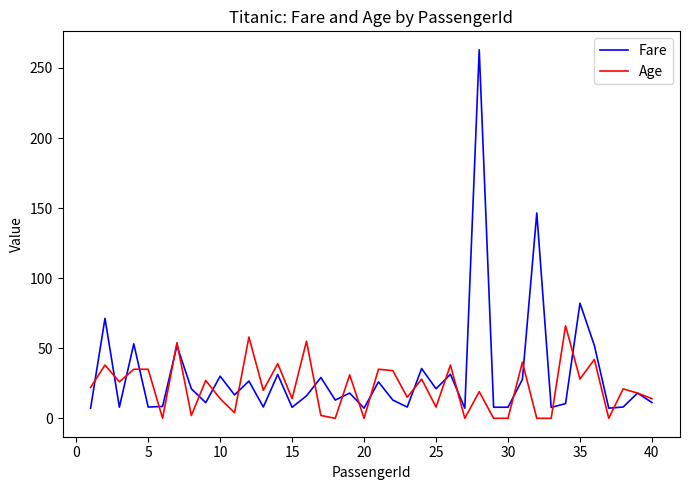

At how many categories does at least one series exceed 126?

2